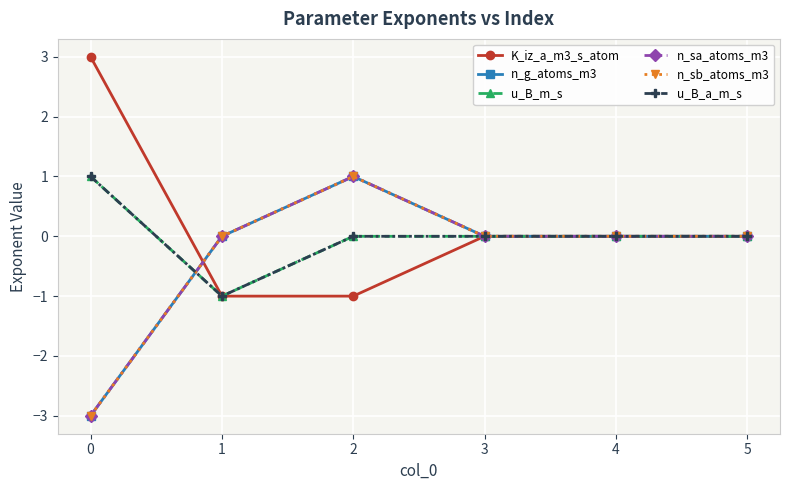

True or false: n_sb_atoms_m3 and u_B_m_s cross at least once.

True